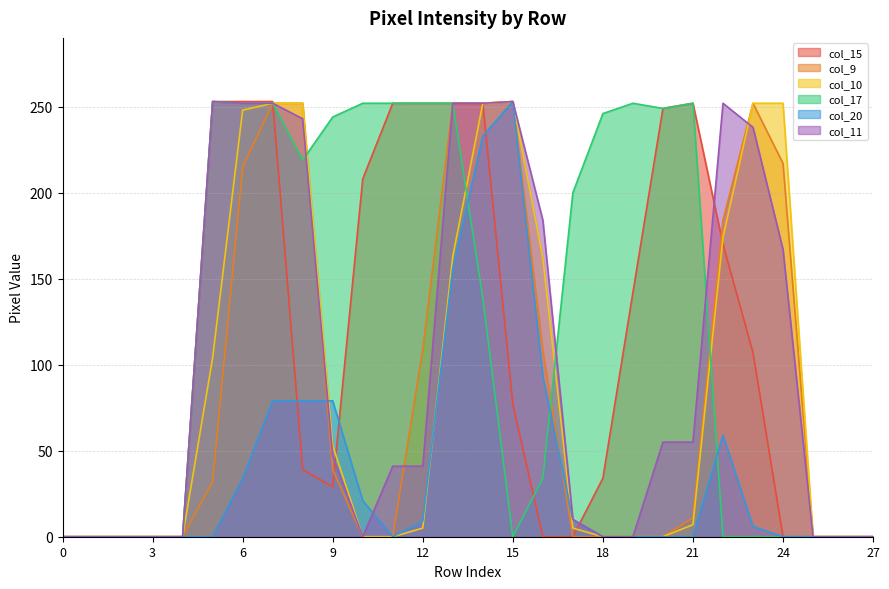

How many lines are shown in the chart?

6